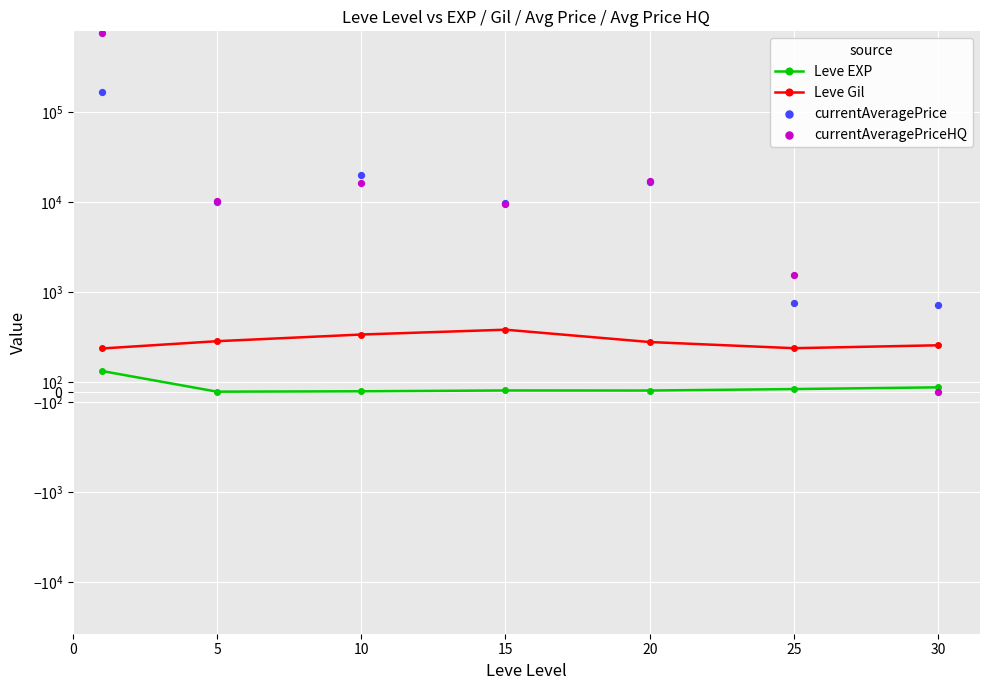

At how many categories does at least one series exceed 395830?

1